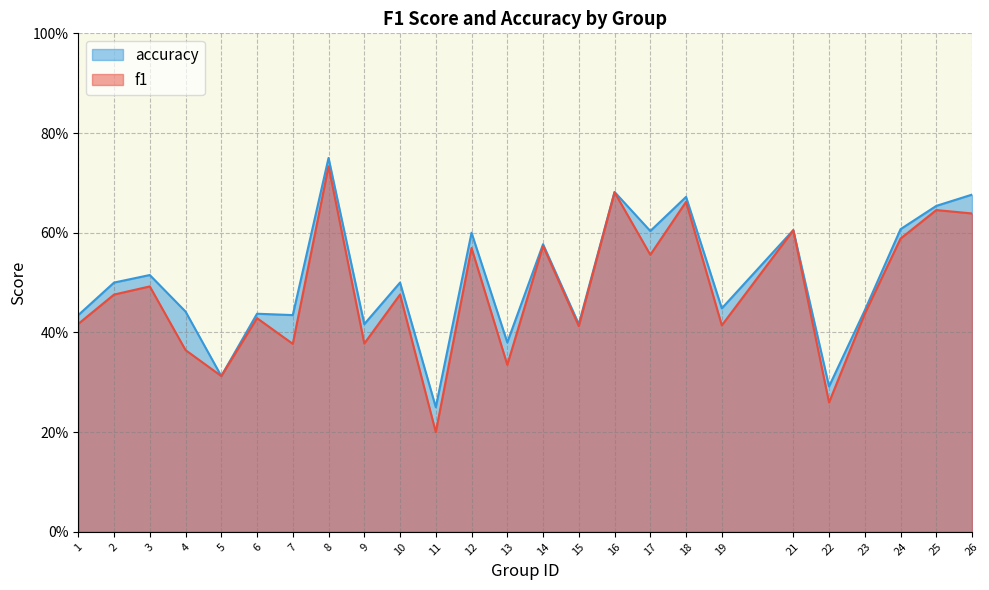

How many interior local valleys does the f1 series have?

9